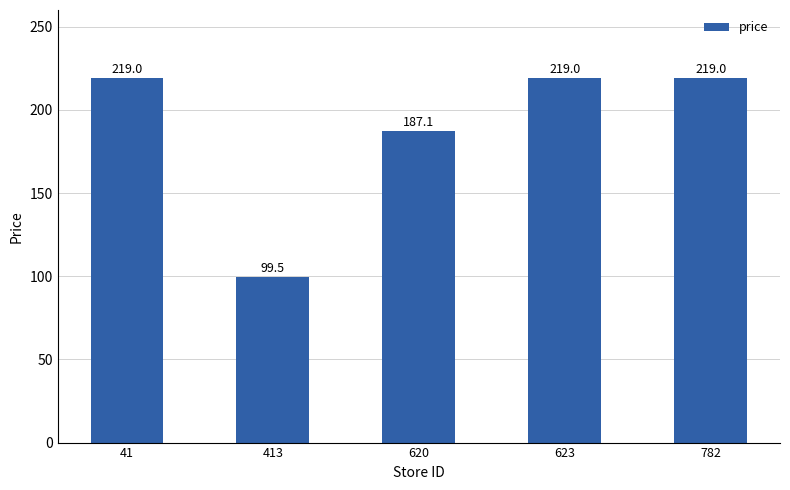

What is the difference between the second highest and minimum values?

119.5